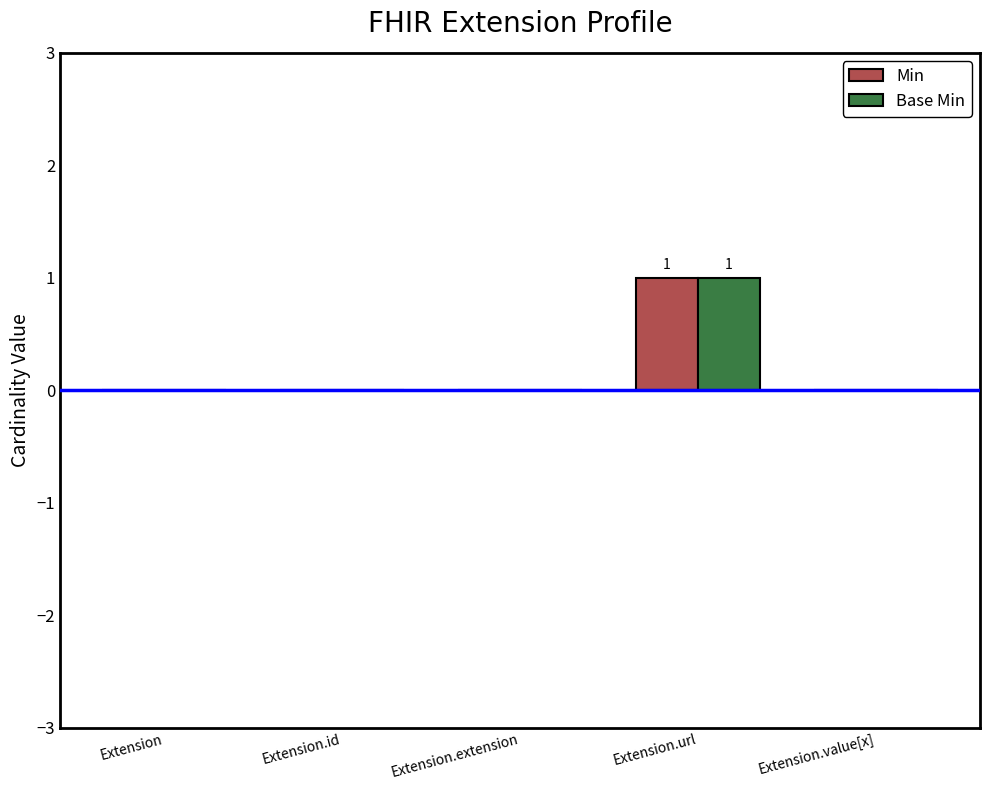

At which category is the sum across all series the highest?

Extension.url